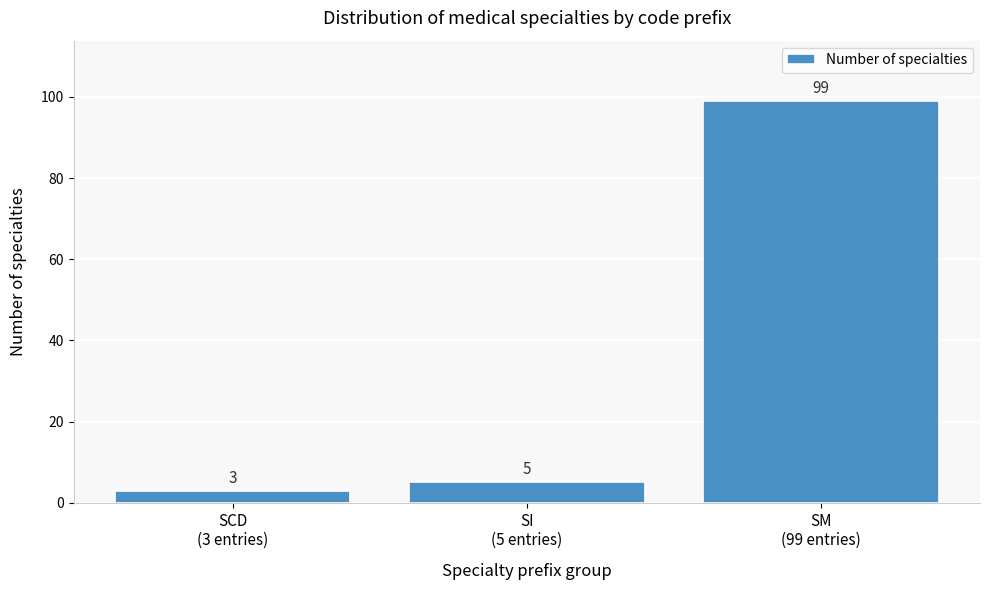

Reading right to left, what are all the values shown in this chart?

99	5	3